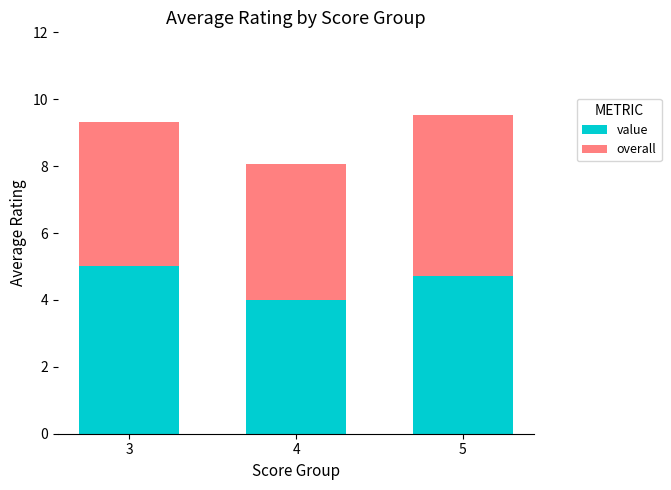

How many data points in value are above 4?

2